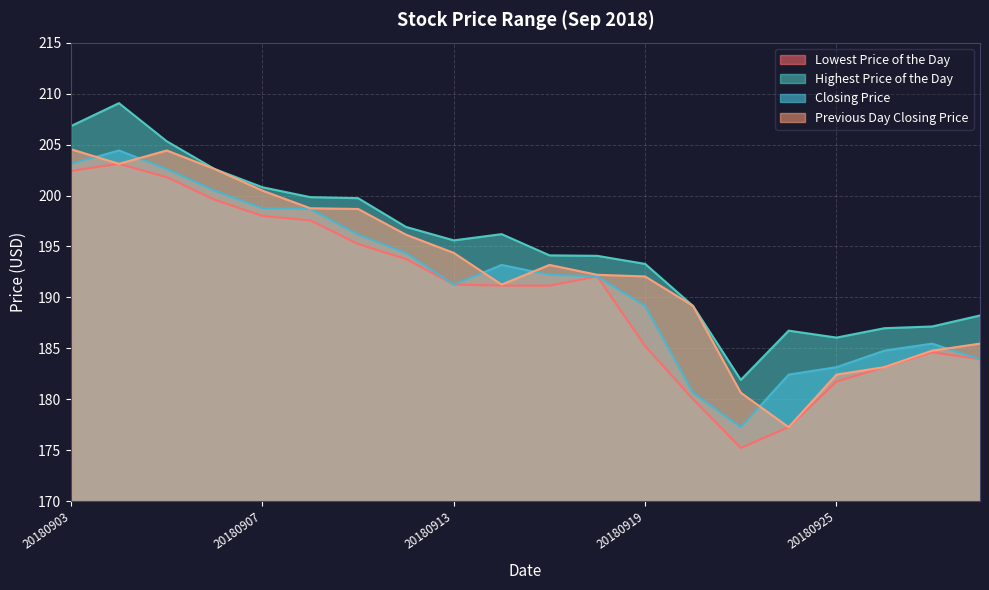

In Previous Day Closing Price, how many points are lower than both neighbors (excluding endpoints)?

3